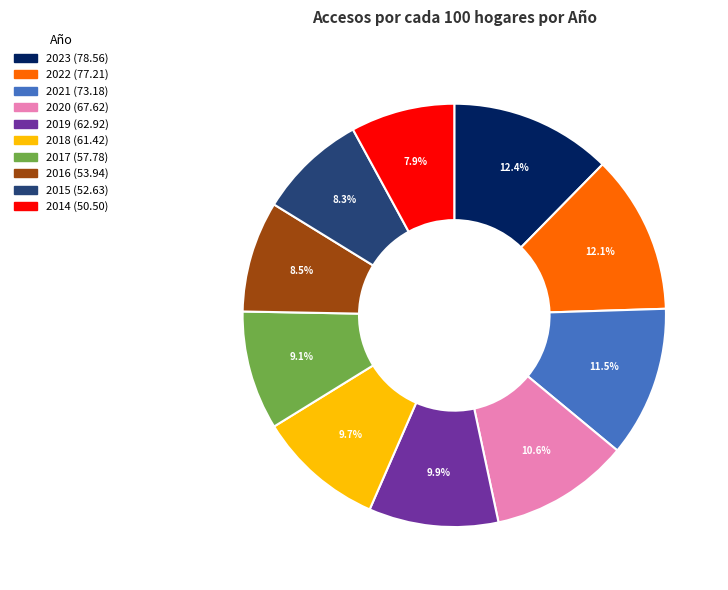

Is 2016 the majority of the pie?

No